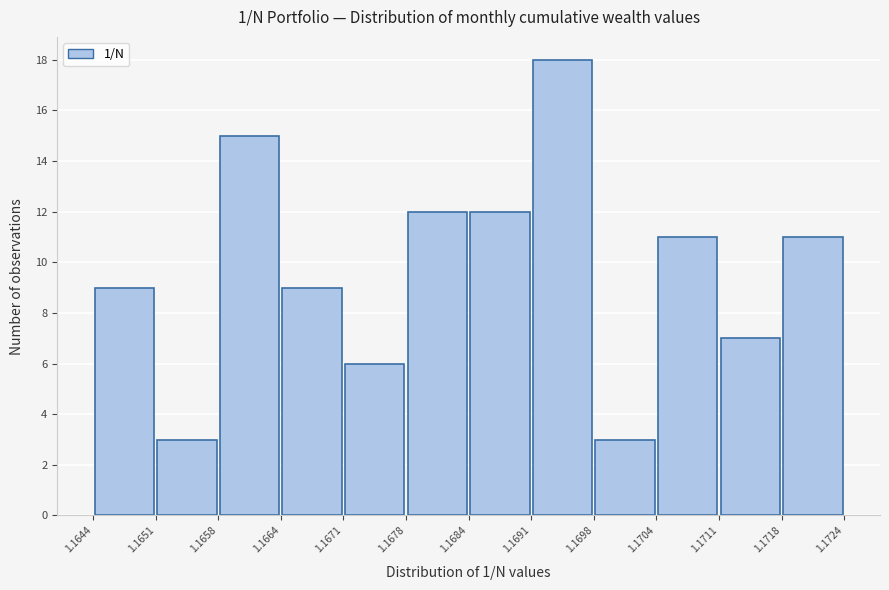

Which range on the x-axis has the tallest bar?

1.1691 to 1.1698